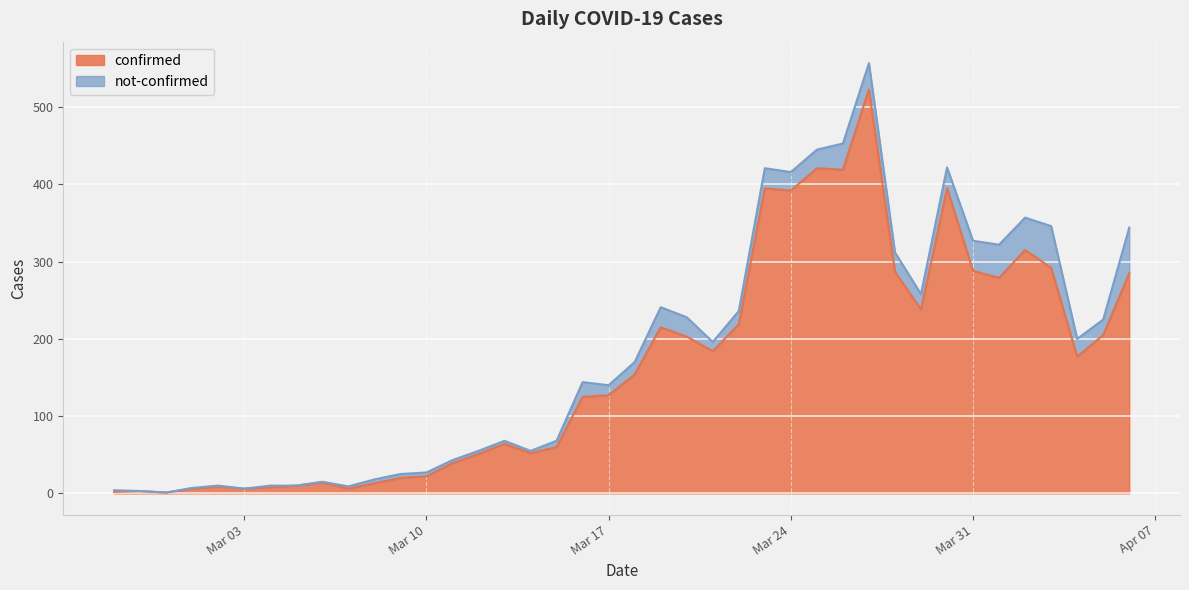

Does the chart display data point markers on the line(s)?

No